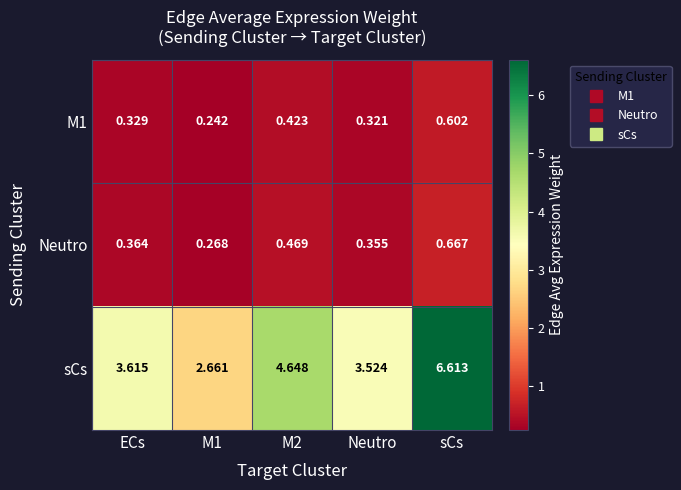

Which series has the largest total across all categories?

sCs